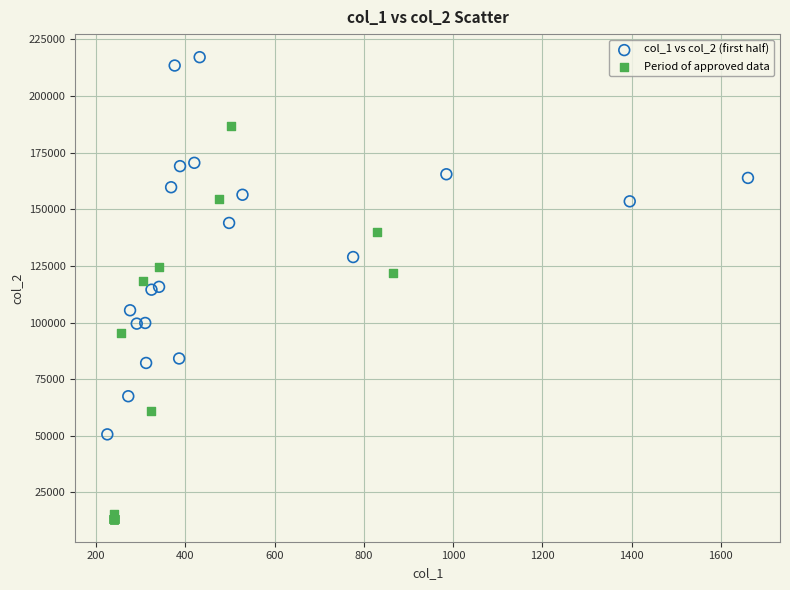

What are all the series names shown in the legend?

col_1 vs col_2 (first half), Period of approved data